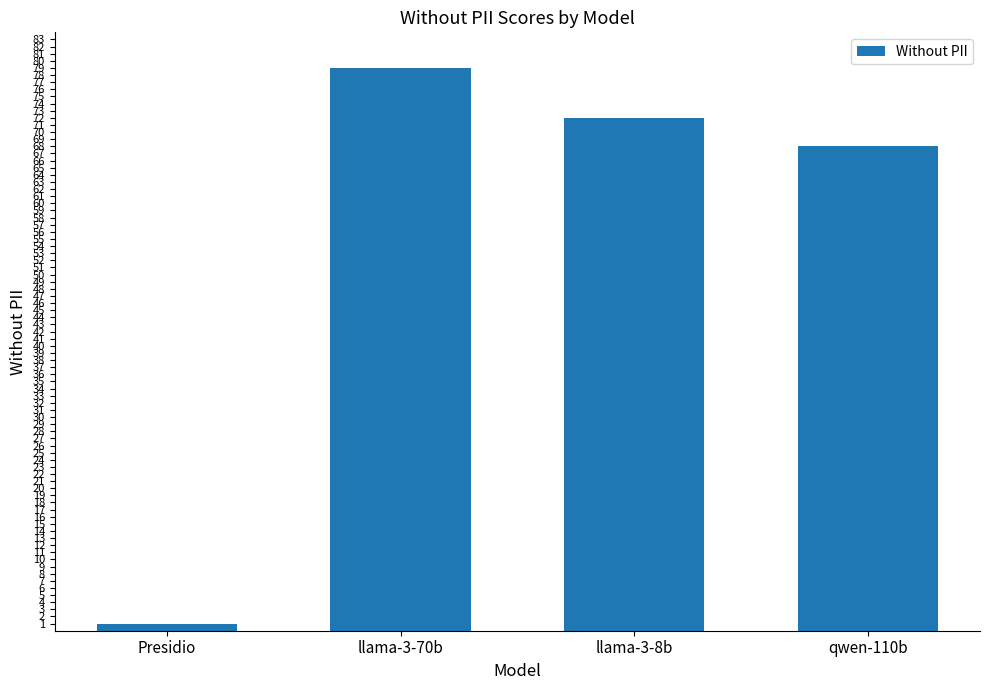

Reading left to right, what are all the values shown in this chart?

1	79	72	68